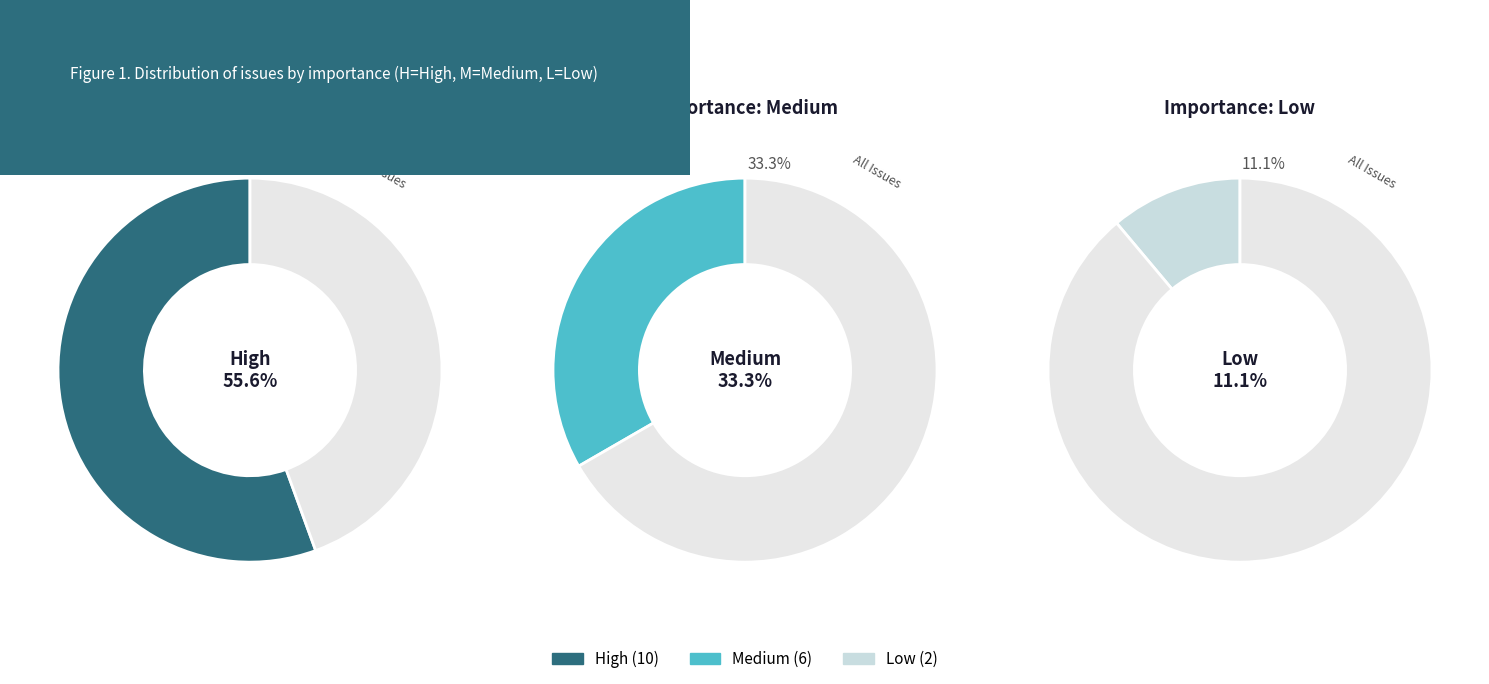

What is the change in value from M to L?

-4